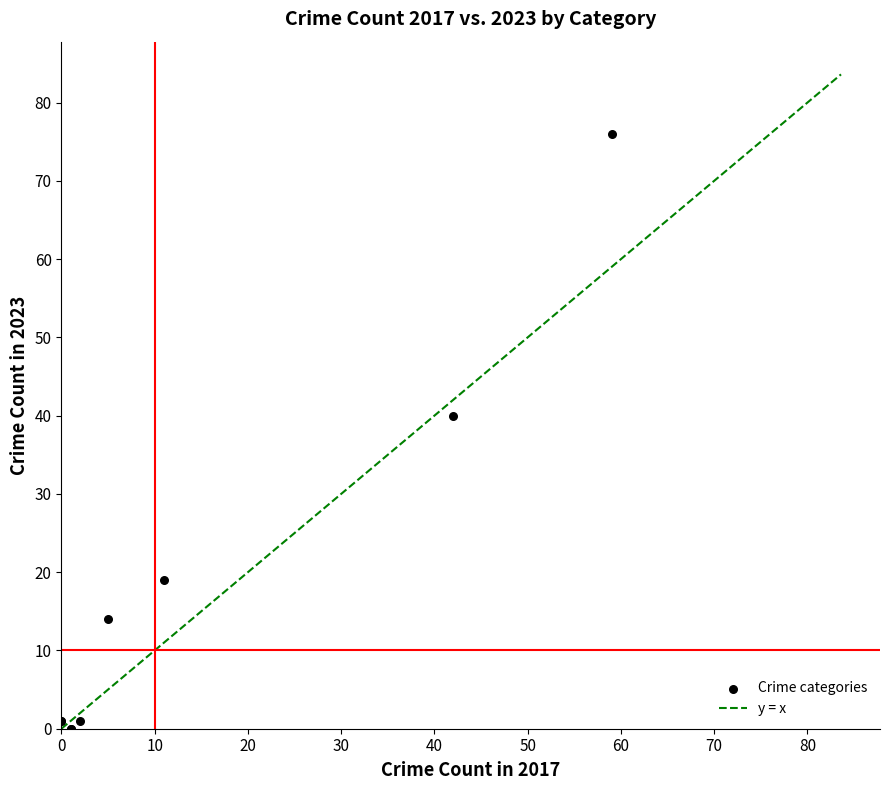

What Y value in the scatter plot is closest to 38?

40